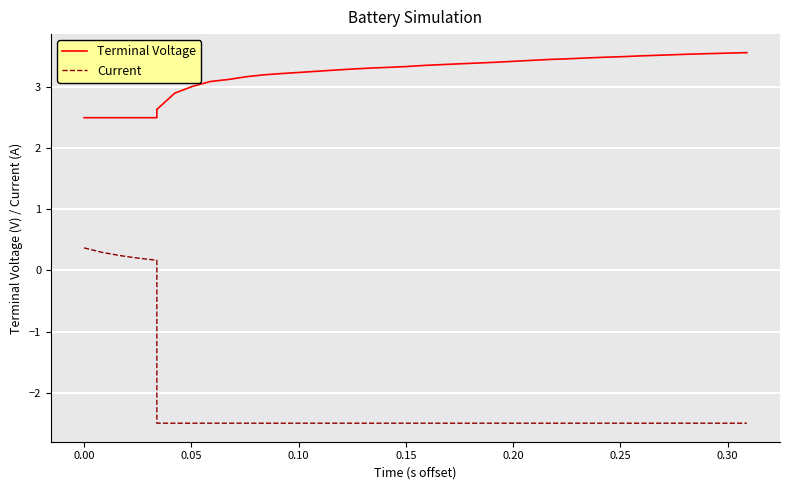

True or false: Current and Terminal Voltage intersect in this chart.

False